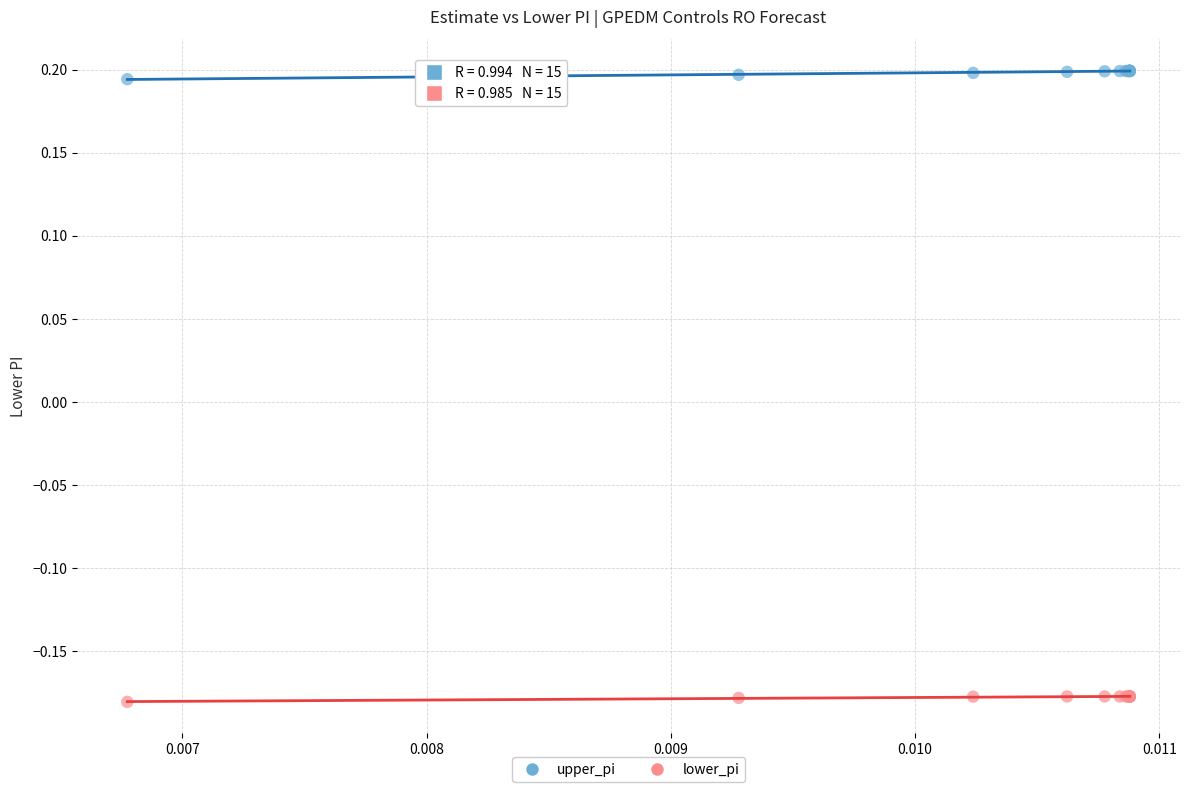

Which series contains the lowest Y value?

lower_pi